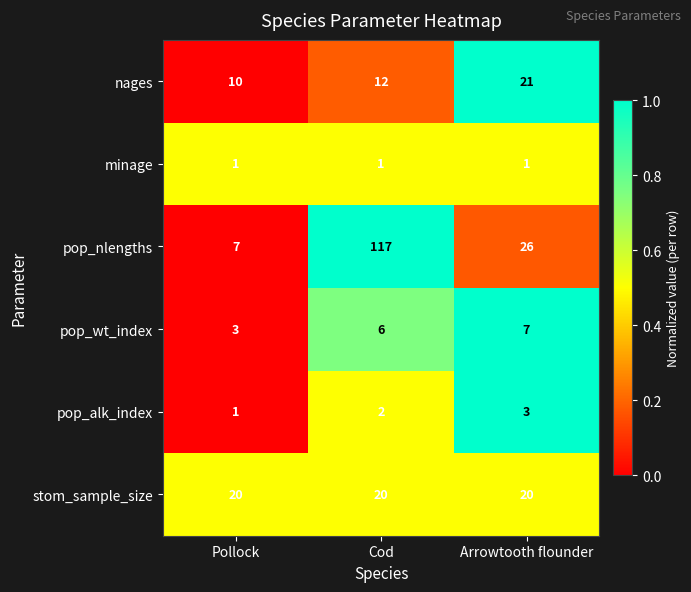

What is the greatest value displayed?

117